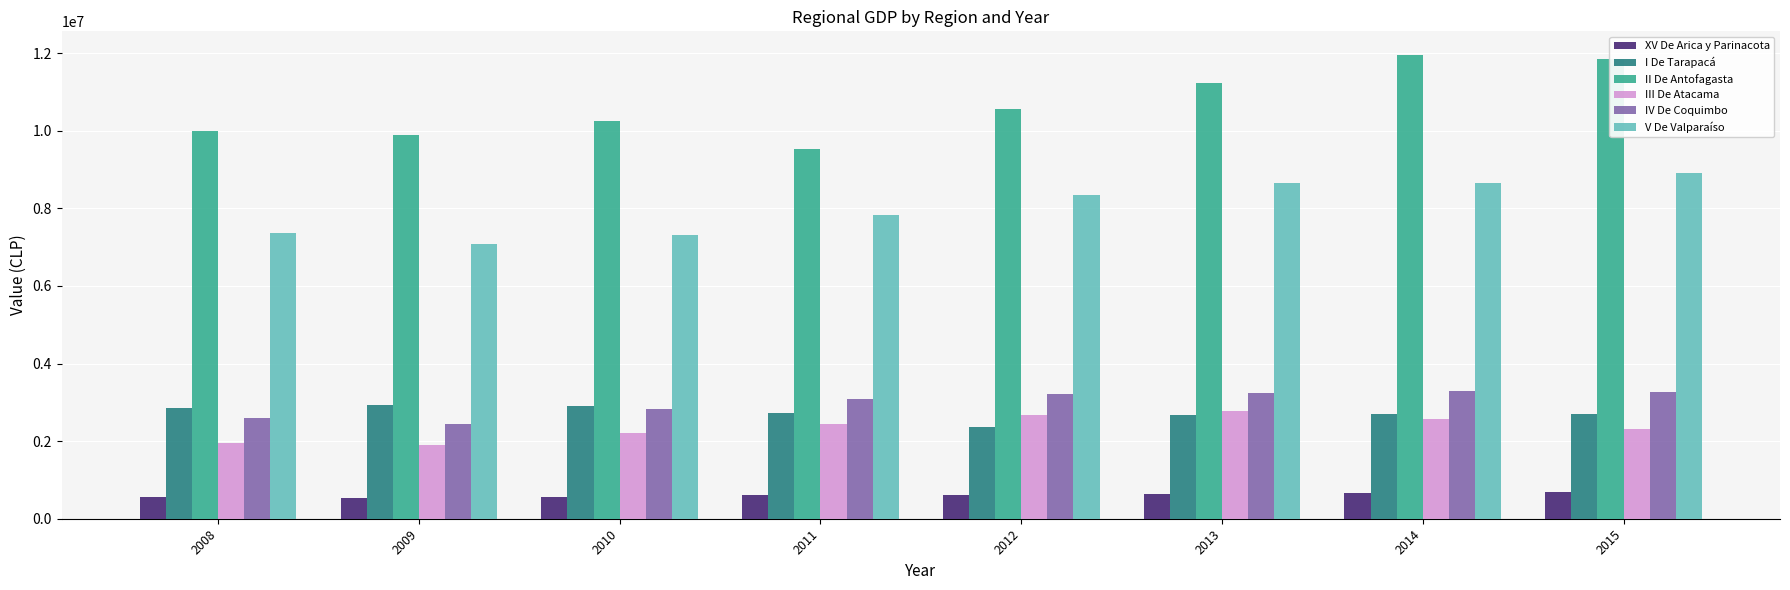

How many bars are there in each group?

6